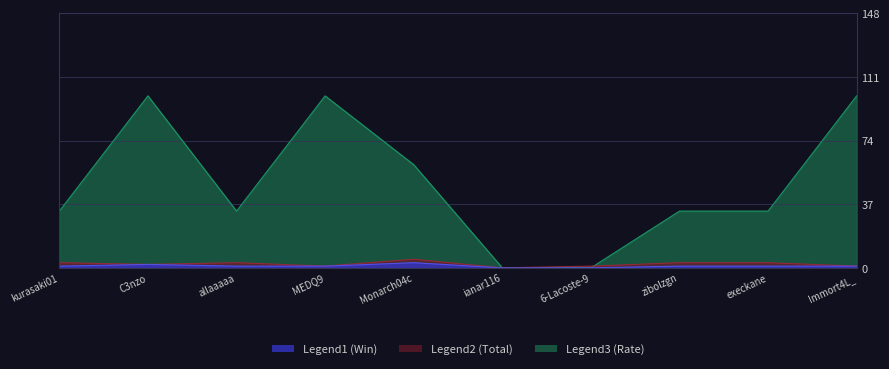

Is the value of Rate at C3nzo greater than the value of Total at kurasaki01?

Yes